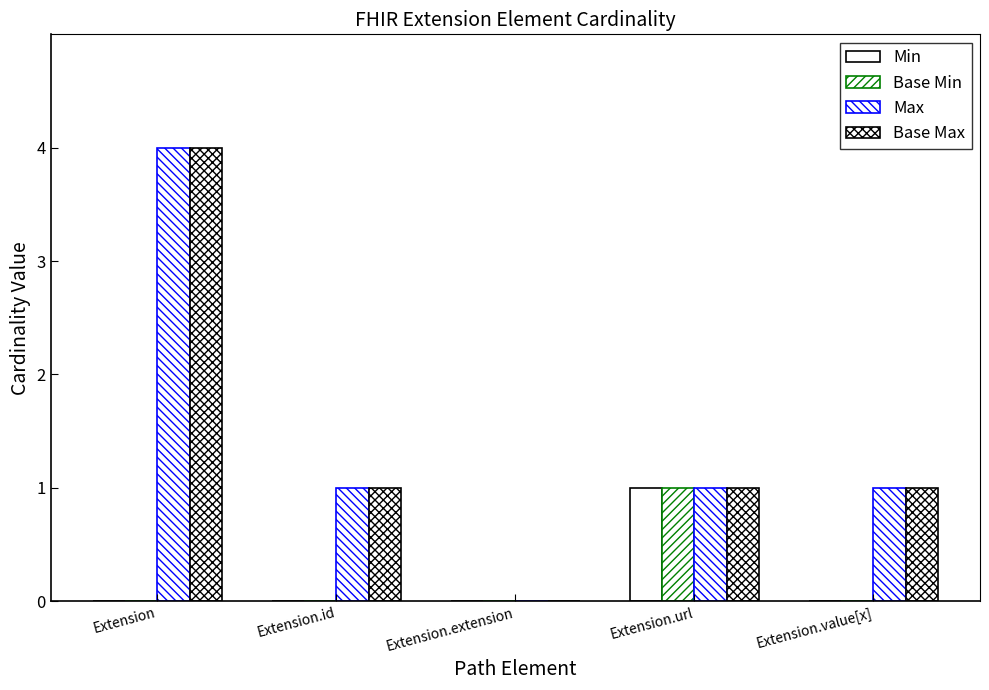

How many distinct data groups are displayed?

4